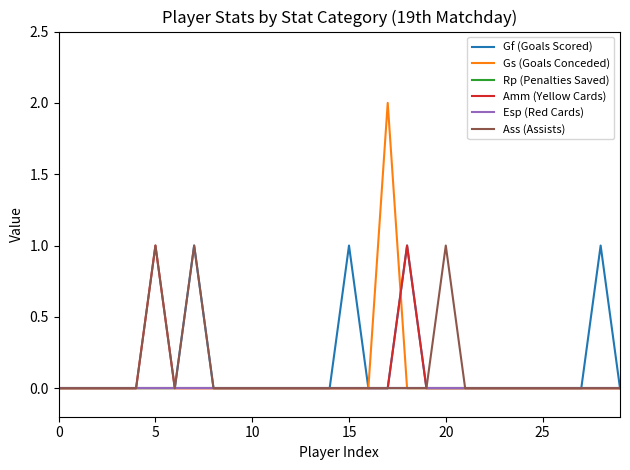

Does the chart have visible grid lines?

No